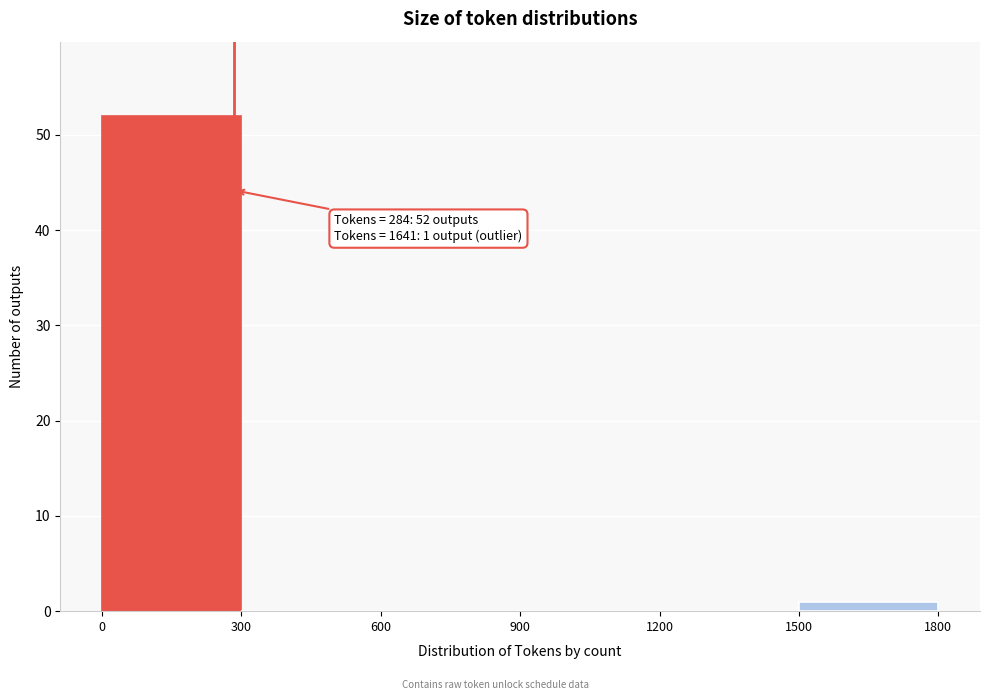

Over which range of the x-axis is the bar tallest?

0 to 300